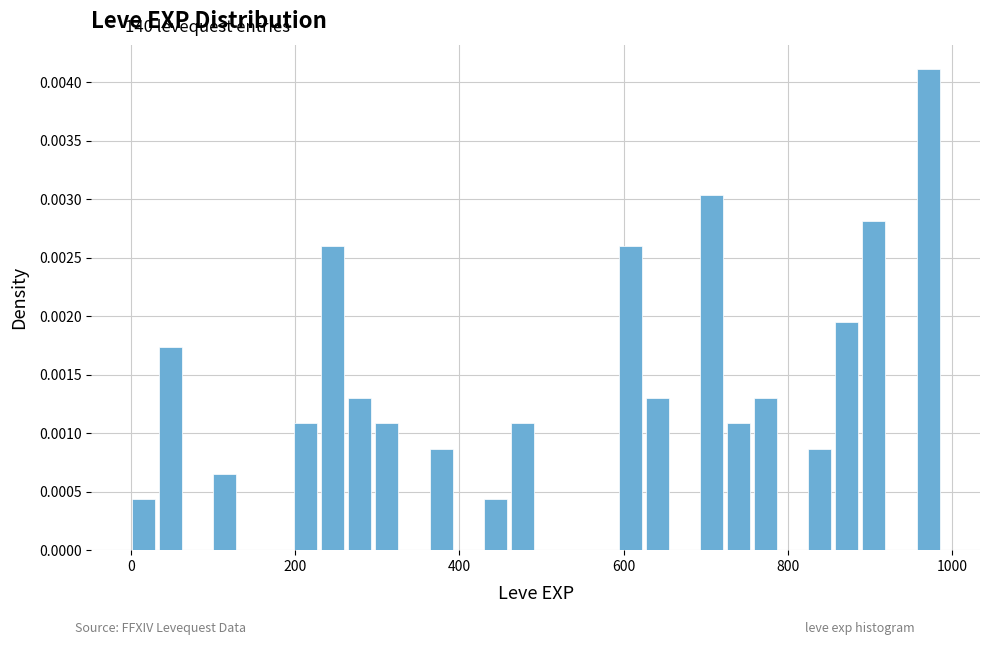

Read against the x-axis, roughly where is the centre of the tallest bar?

980